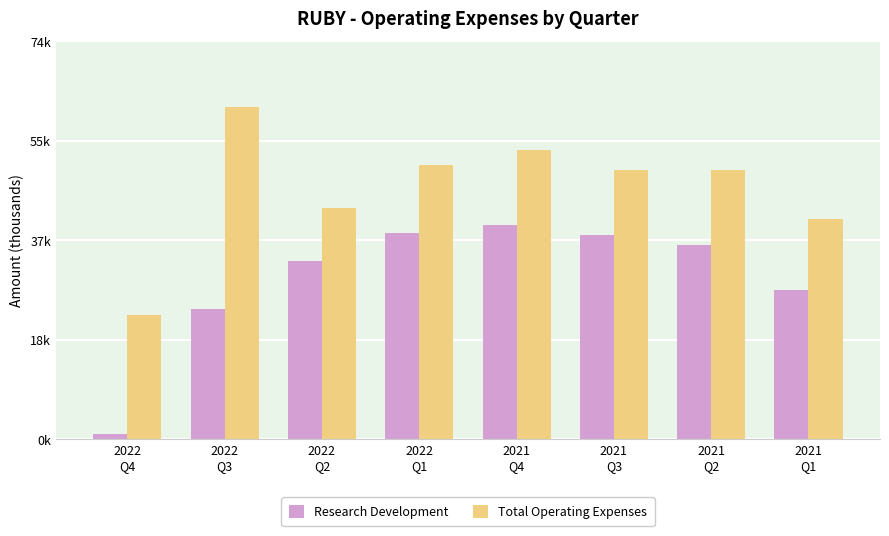

At how many categories does at least one series exceed 15?

8